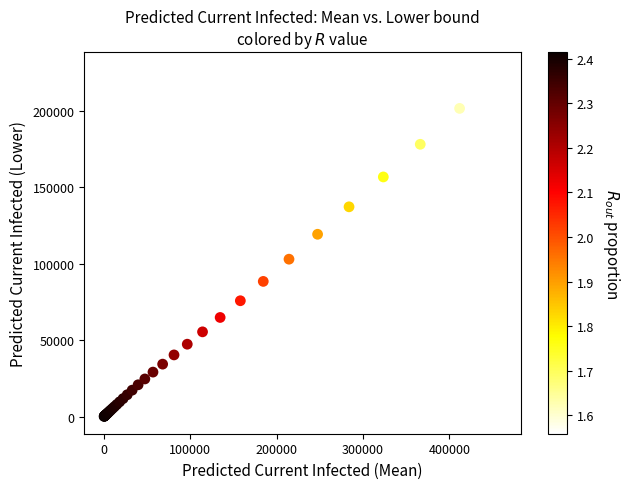

What Y value in the scatter plot is closest to 113427?

119154